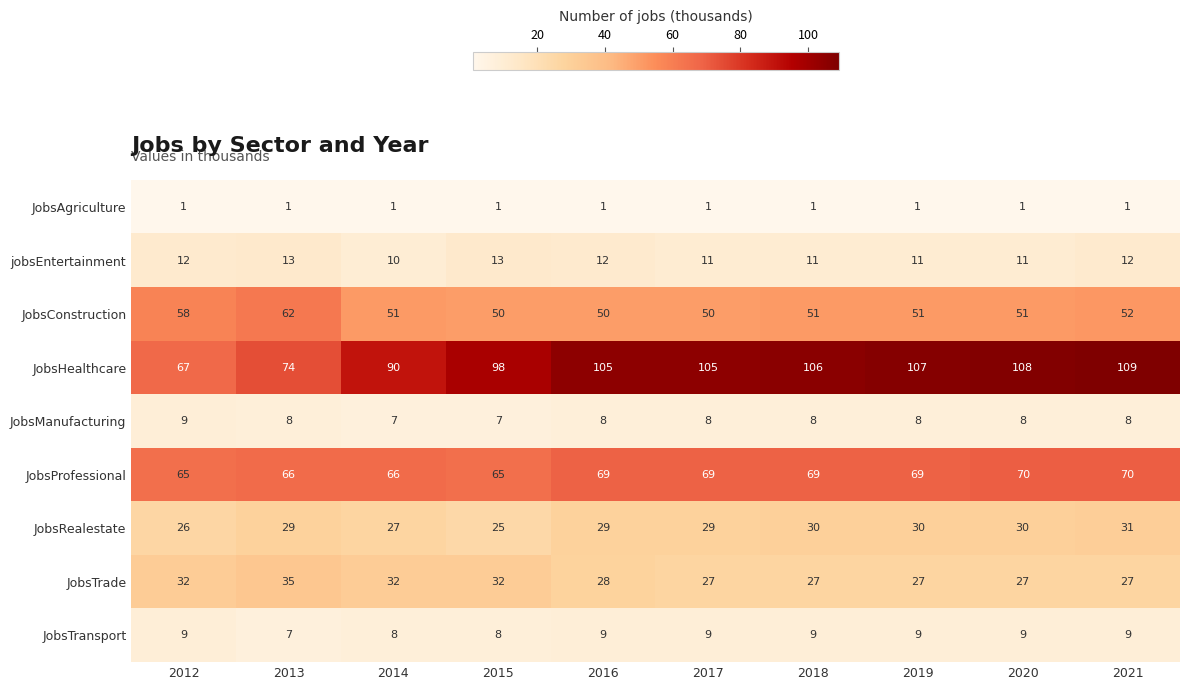

The JobsConstruction series shows 50 at 2016. True or false?

True